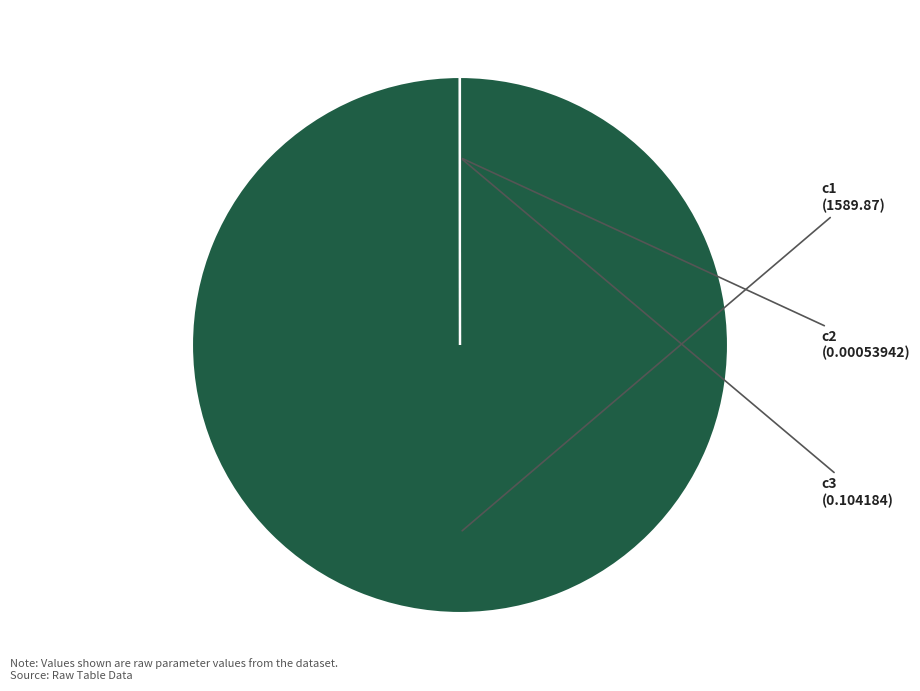

What is the largest slice in the pie chart?

c1